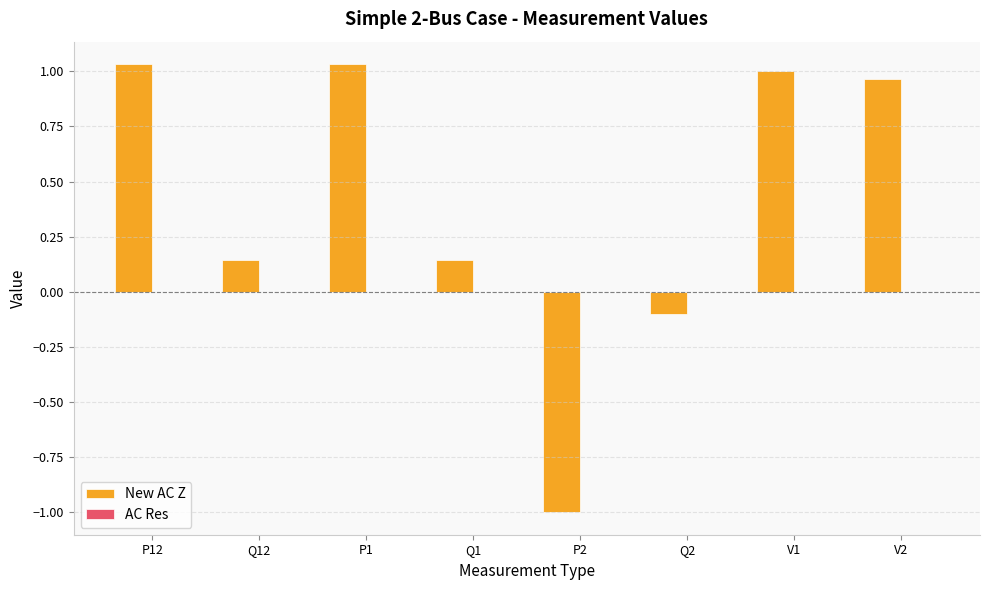

True or false: New AC Z has a value of 0.0 at Q1.

False